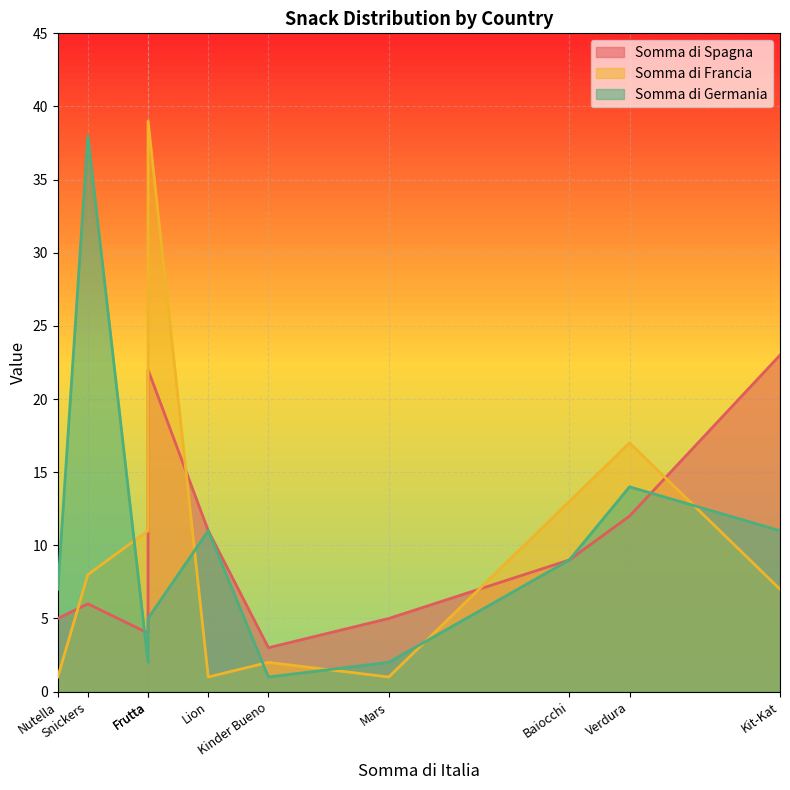

The value of Somma di Germania at Frutta is 5. True or false?

True